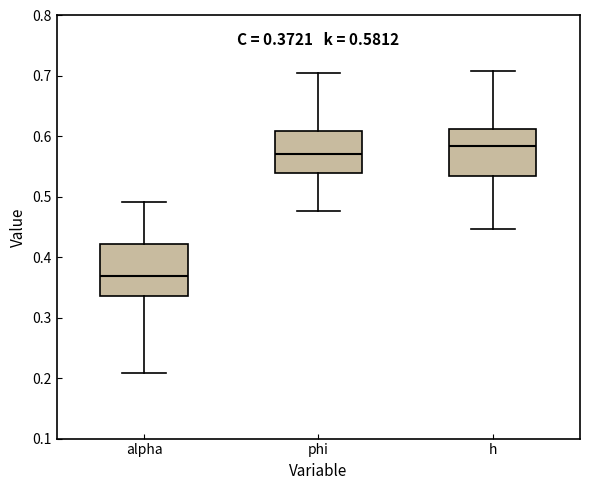

Which box has the lowest median line?

alpha